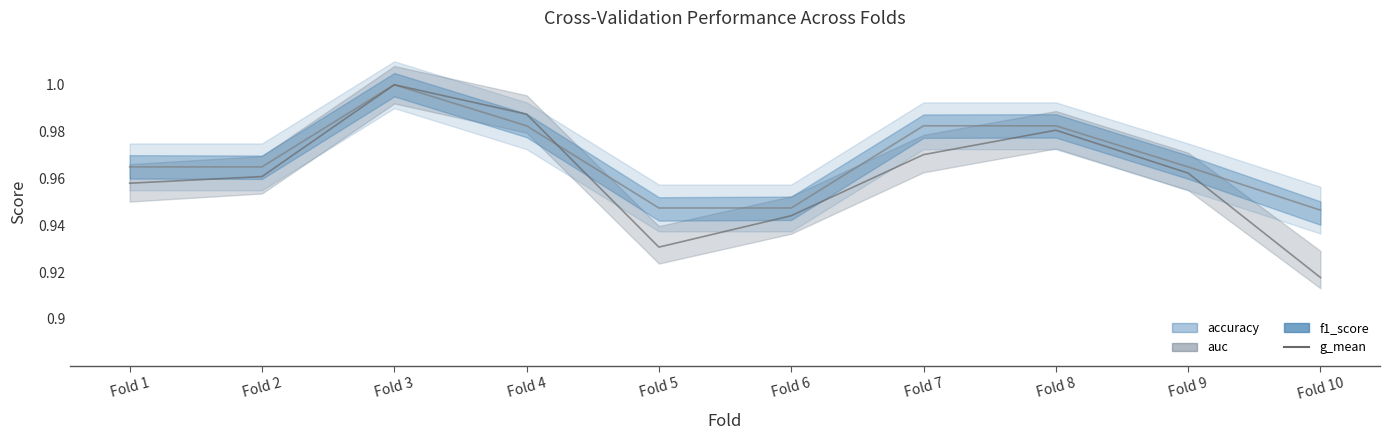

Is this an area chart (filled region under the line)?

No